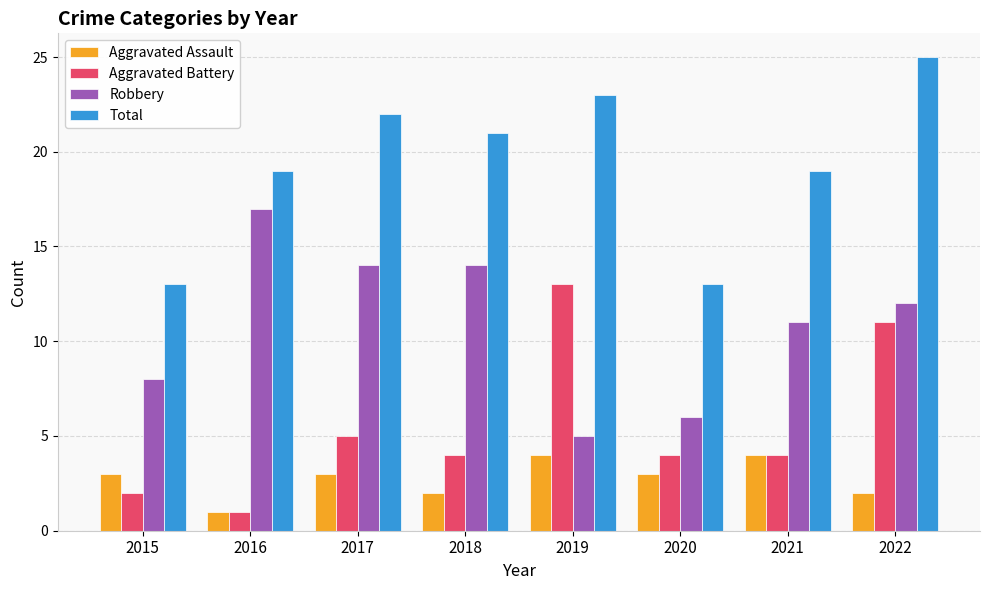

What is the approximate value of Aggravated Battery at 2022, to the nearest 10?

10